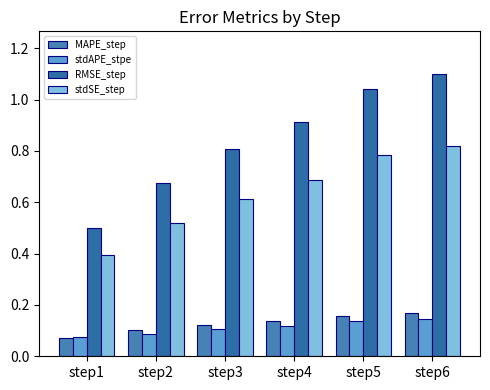

Where is stdSE_step nearest to the value 0?

step1